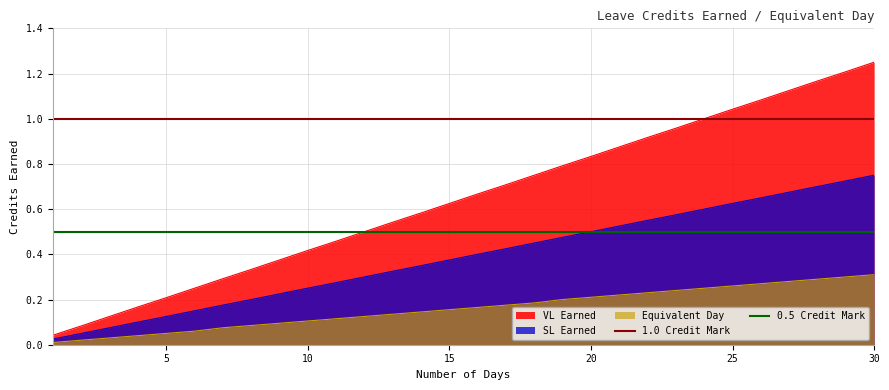

True or false: Equivalent Day and VL Earned cross at least once.

False